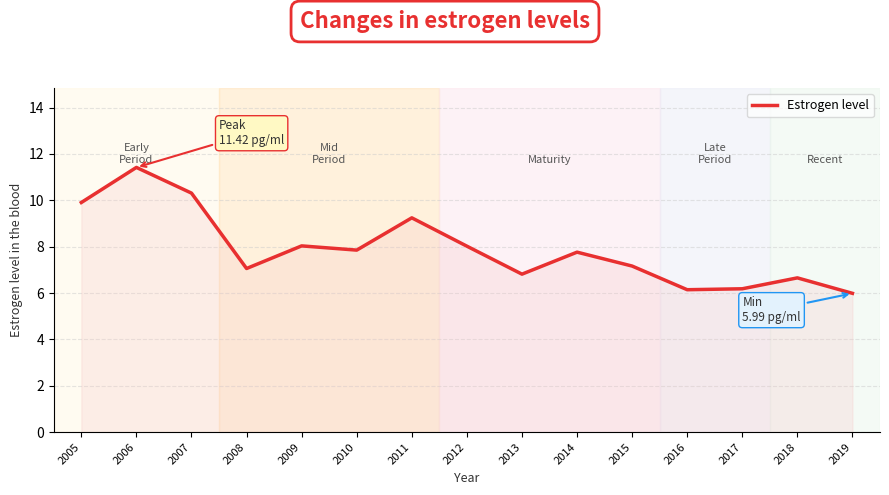

How many lines are shown in the chart?

1